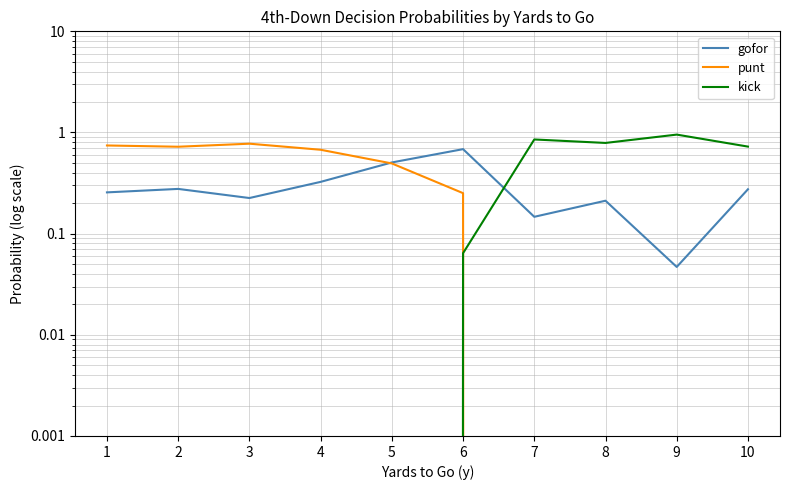

Reading right to left, extract all data points from this chart.

gofor: 10=0.3	9=0.0	8=0.2	7=0.1	6=0.7	5=0.5	4=0.3	3=0.2	2=0.3	1=0.3
punt: 10=0.0	9=0.0	8=0.0	7=0.0	6=0.3	5=0.5	4=0.7	3=0.8	2=0.7	1=0.7
kick: 10=0.7	9=1.0	8=0.8	7=0.9	6=0.1	5=0.0	4=0.0	3=0.0	2=0.0	1=0.0